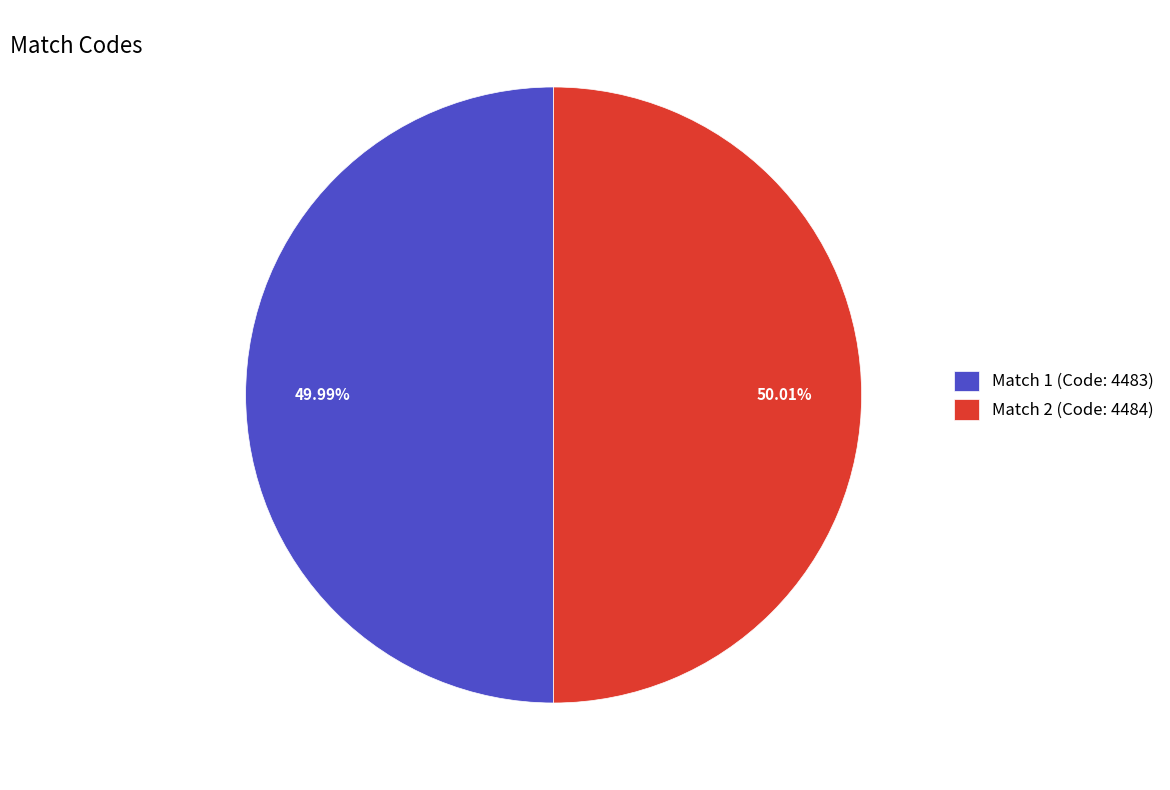

How many segments does this pie chart have?

2